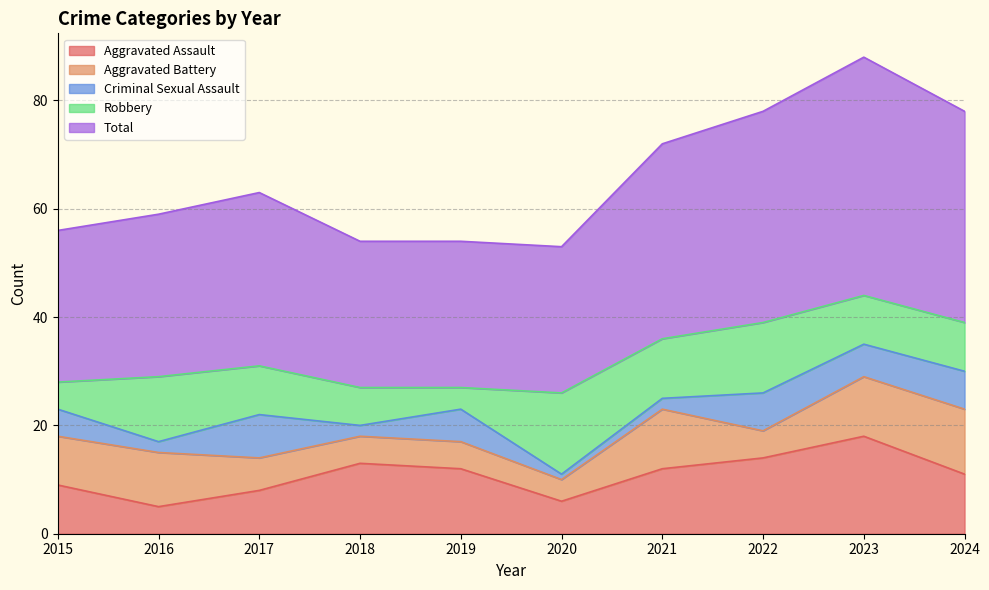

What is the difference between the second highest and second lowest values in the Aggravated Assault series?

8